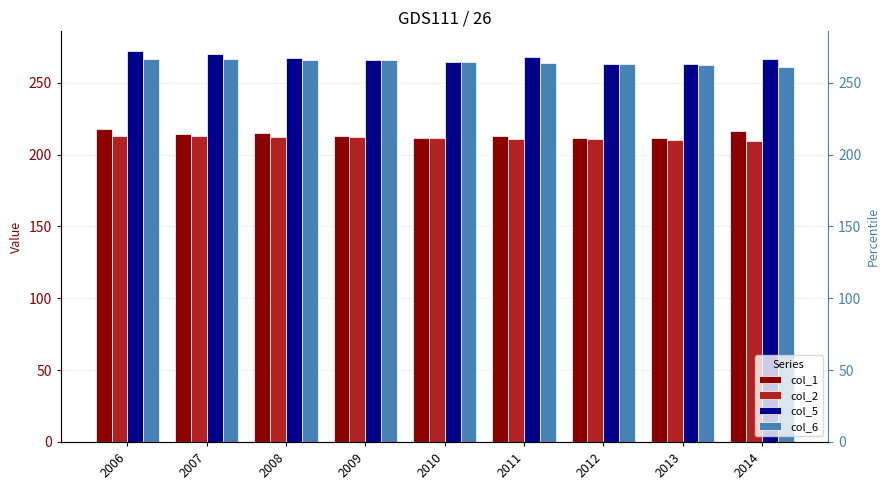

How many groups of bars are there?

9